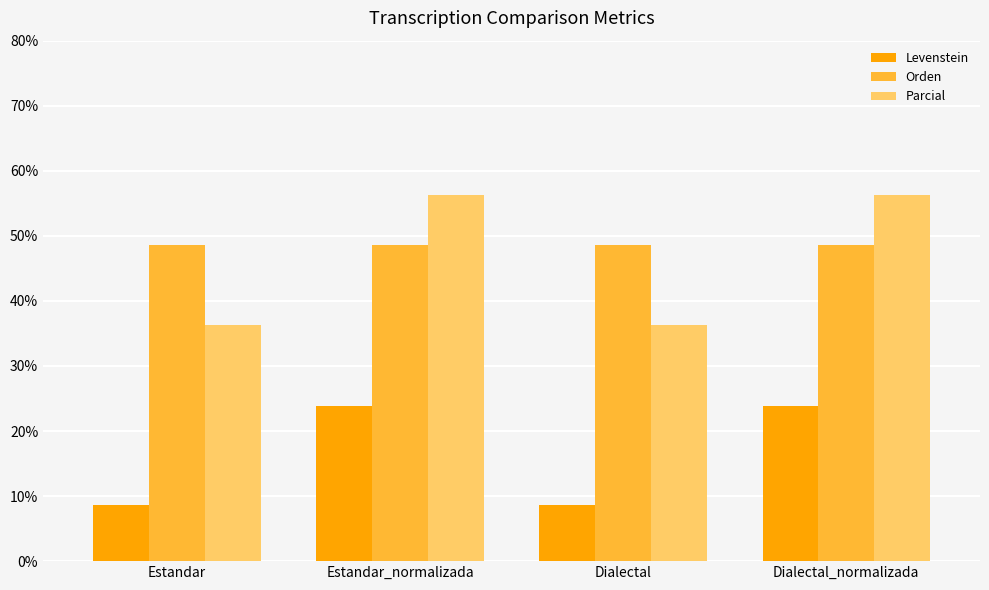

What is the smallest value displayed?

8.7